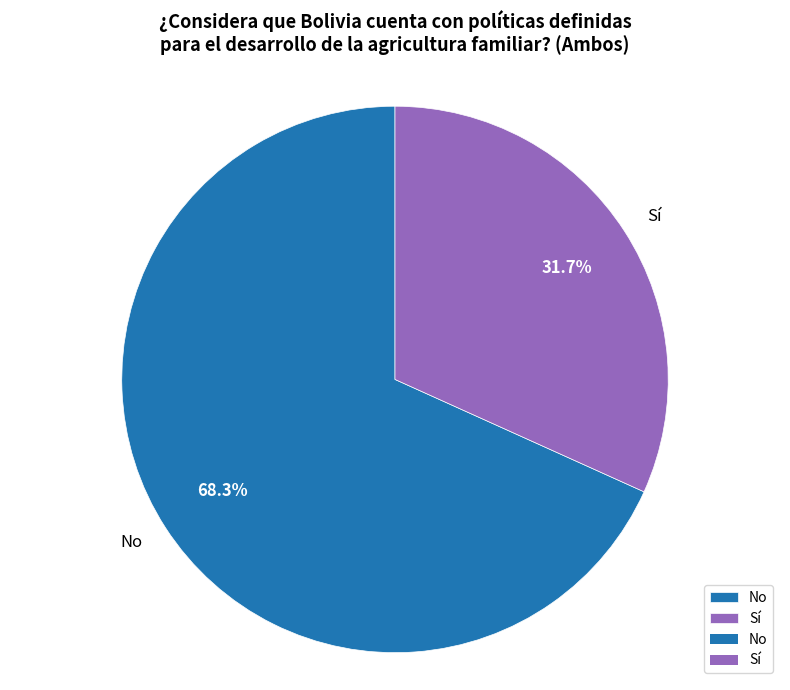

Is it true that Sí is 32% of the pie?

True